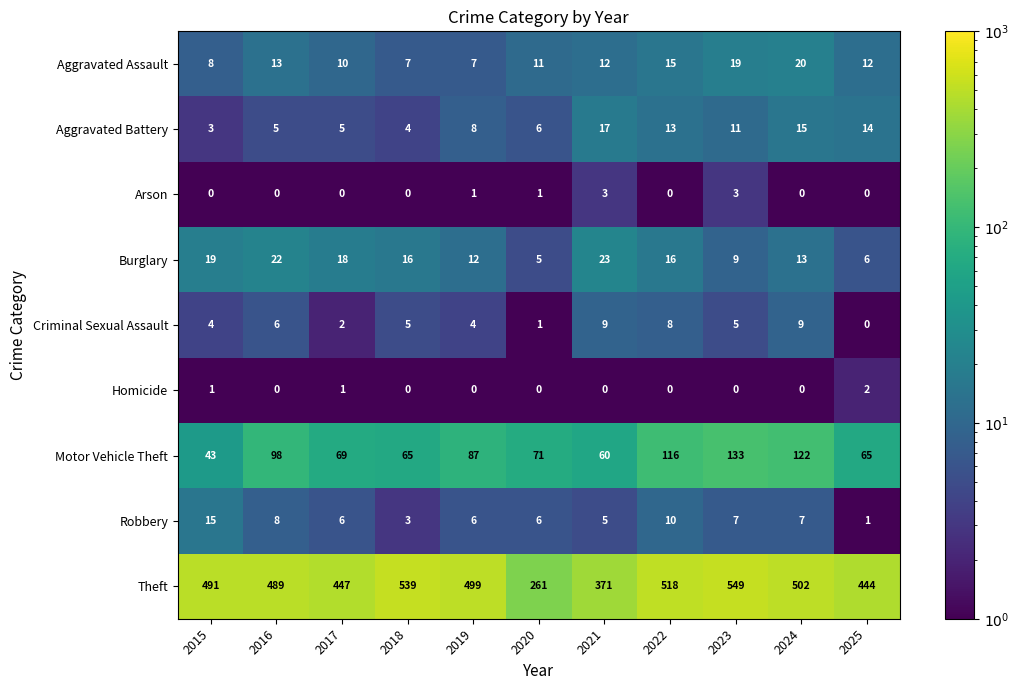

What is the difference between the maximum and minimum values in the Arson series?

3